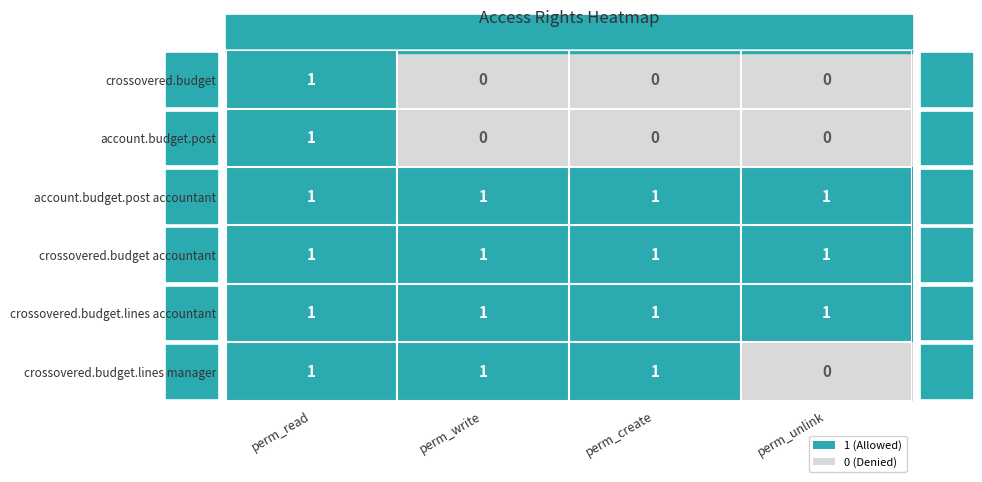

True or false: account.budget.post has a value of 2 at perm_read.

False